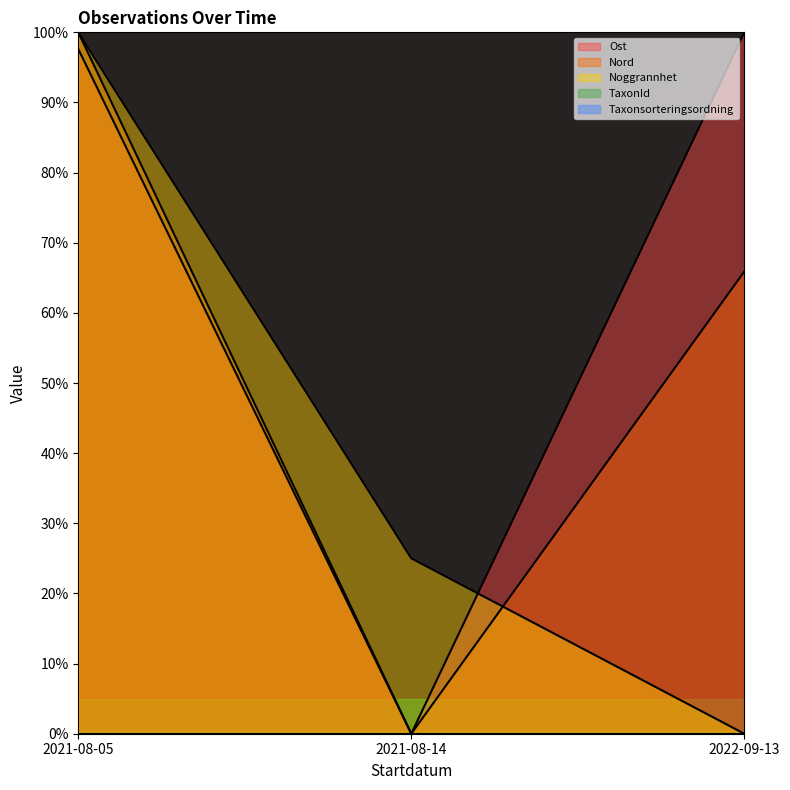

The Noggrannhet series shows 67.4 at 2022-09-13. True or false?

False